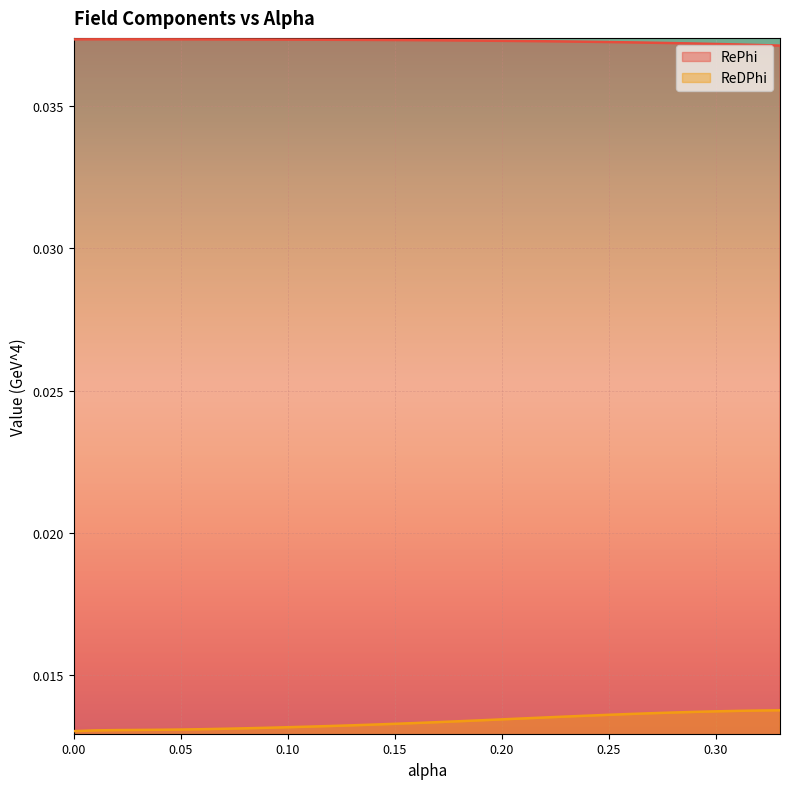

Rank the series by their average value, from lowest to highest.

ReDPhi, RePhi